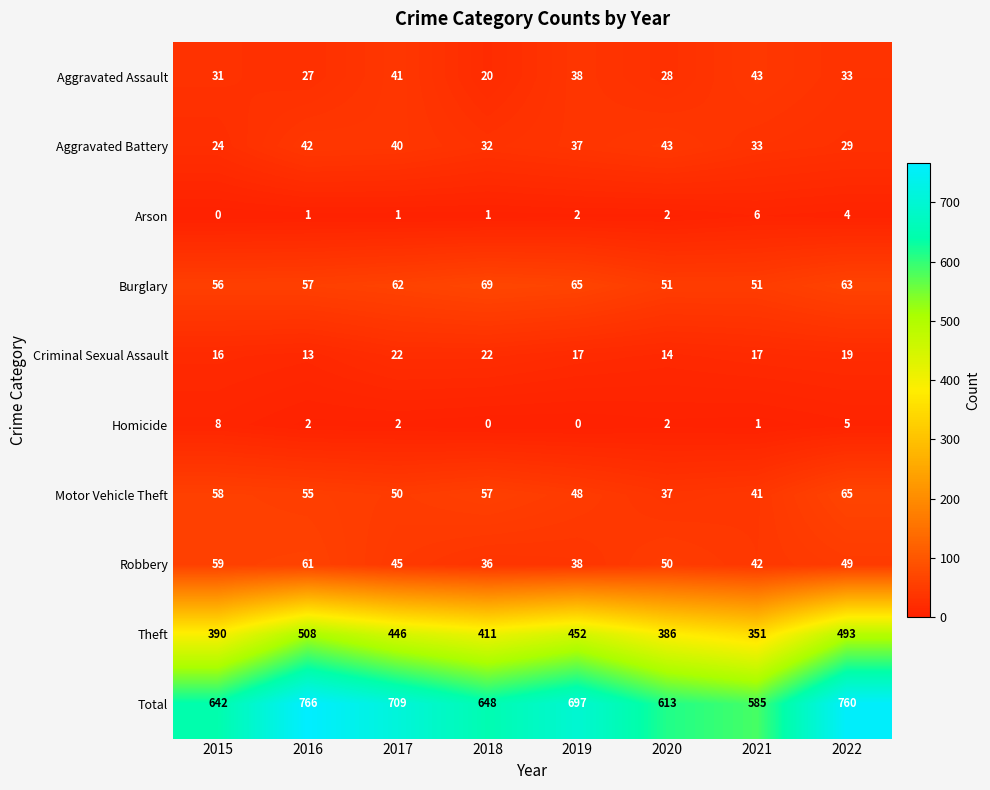

Count the Homicide values in the range 1 to 5.

5